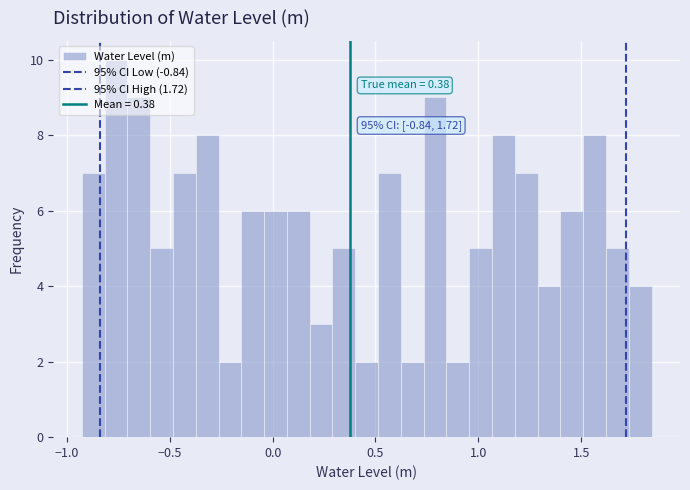

Around what value on the x-axis is the tallest bar? Give the approximate position of its centre, as read against the axis.

-0.75